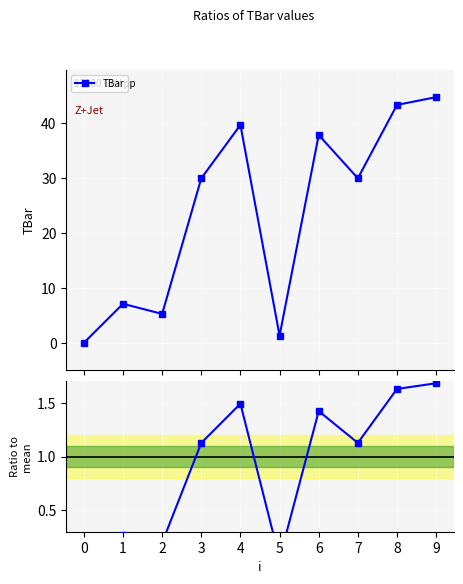

How many values in TBar are above zero?

9